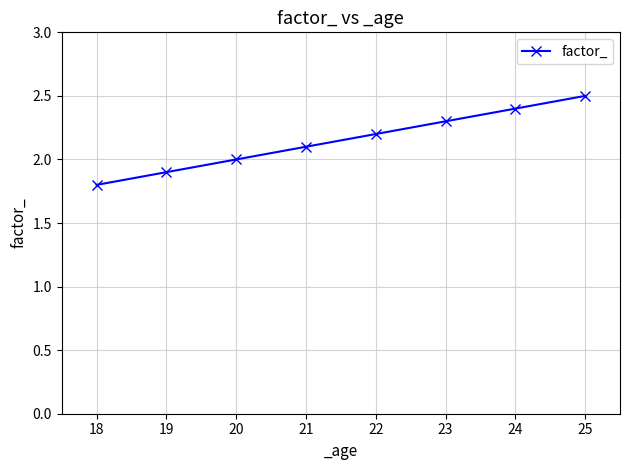

What is the change in value from 18 to 24?

+0.6